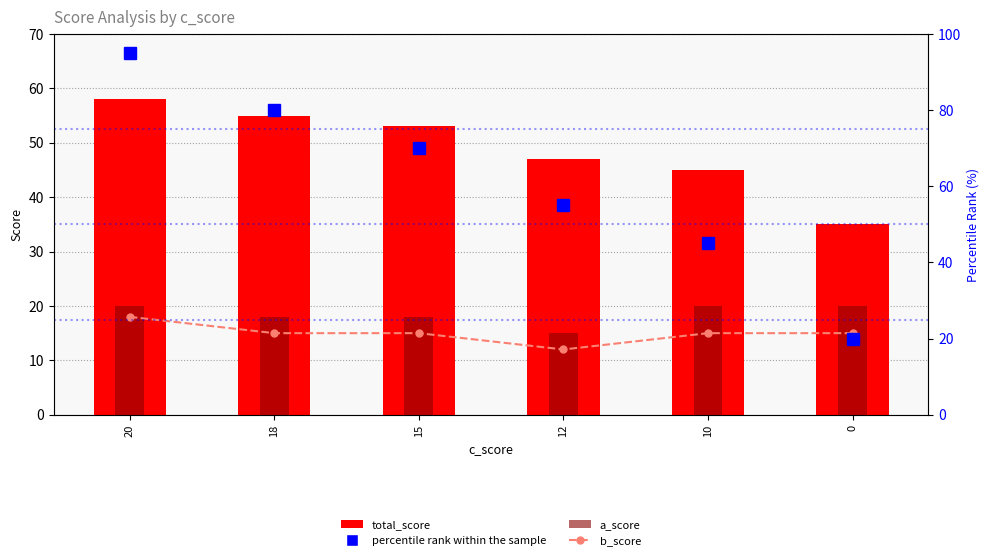

At which category is the sum across all series the highest?

20